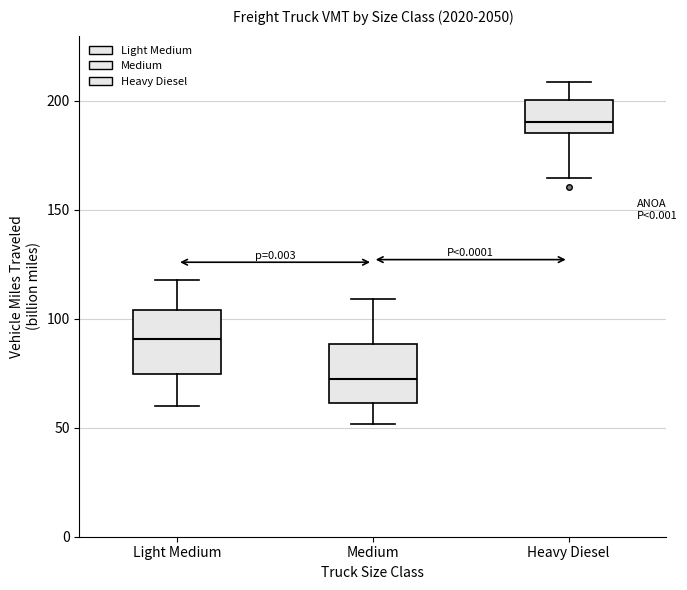

Which box's median line is the highest?

Heavy Diesel